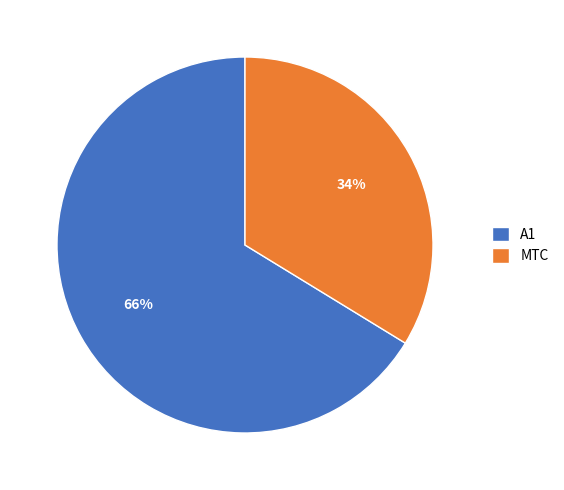

Count the number of slices in the pie.

2